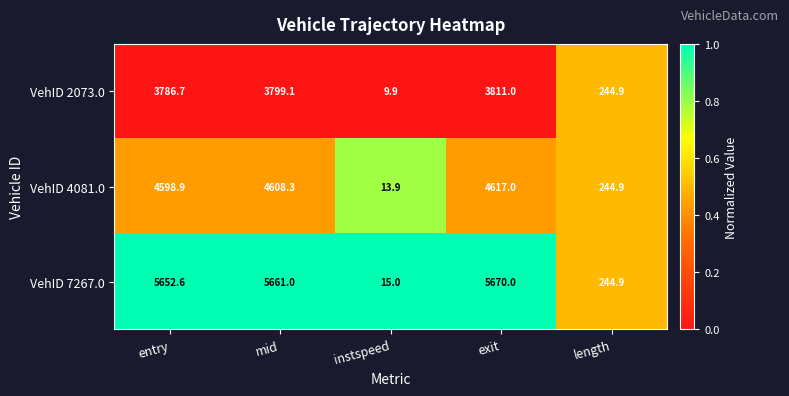

What is the sum of the VehID 2073.0 values at instspeed and exit?

3820.9